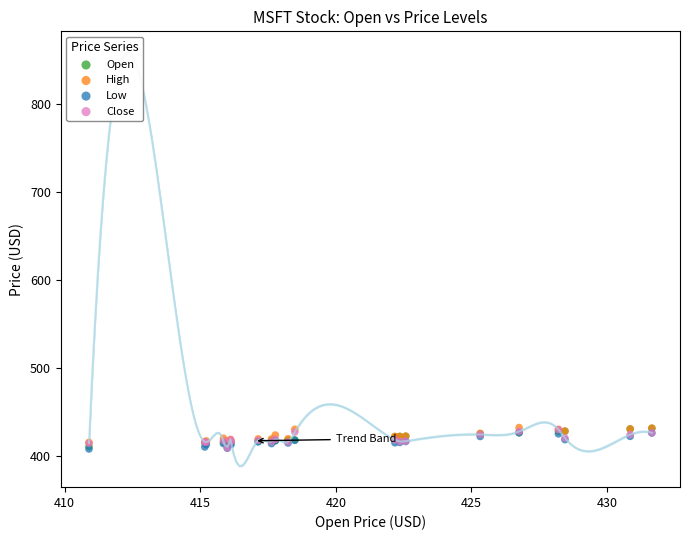

What are all the series names shown in the legend?

Open, High, Low, Close